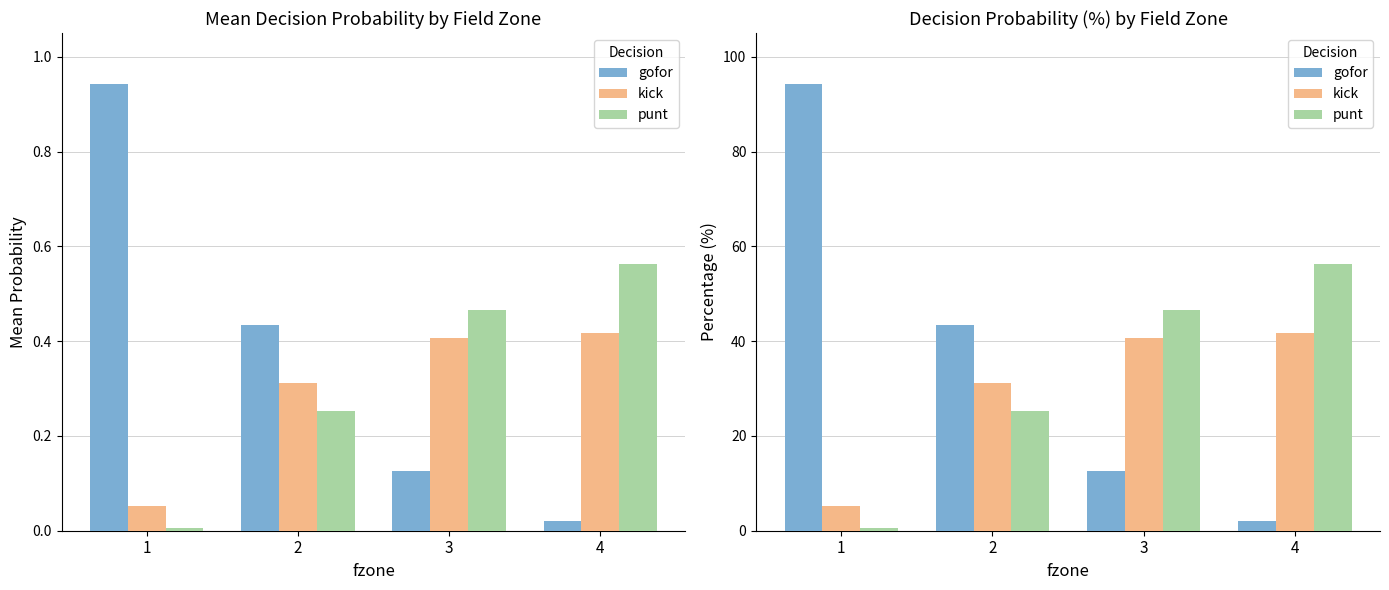

Count the number of data series in this chart.

3